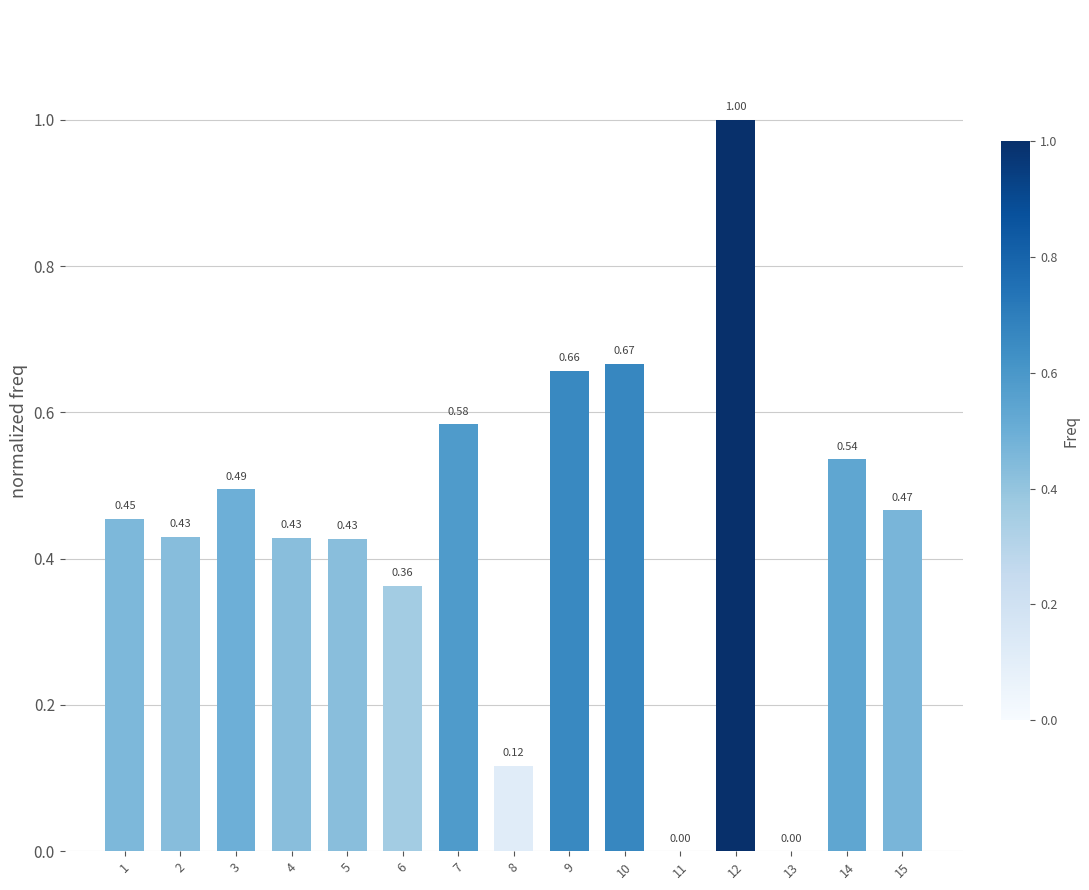

What is the sum of all values?

6.6